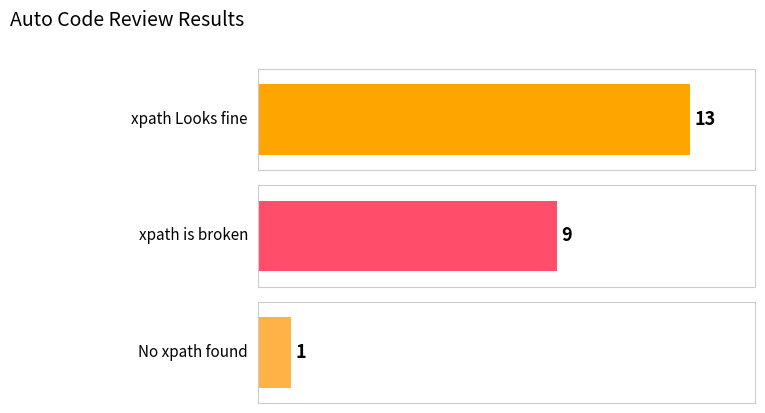

What is the difference between the maximum and minimum values?

12